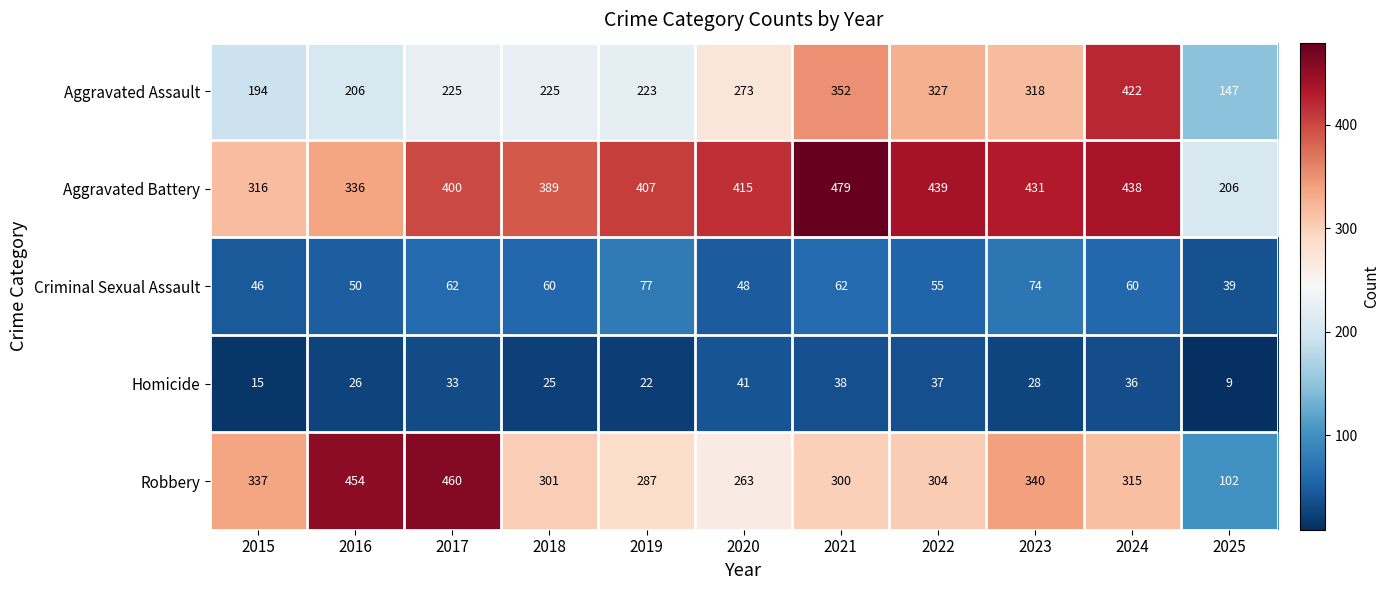

Is it true that Aggravated Battery equals 316 at 2015?

True